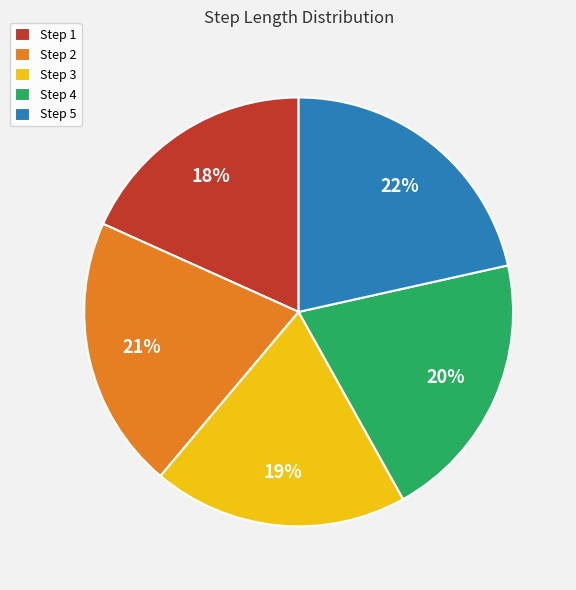

Which has a higher value, Step 3 or Step 4?

Step 4